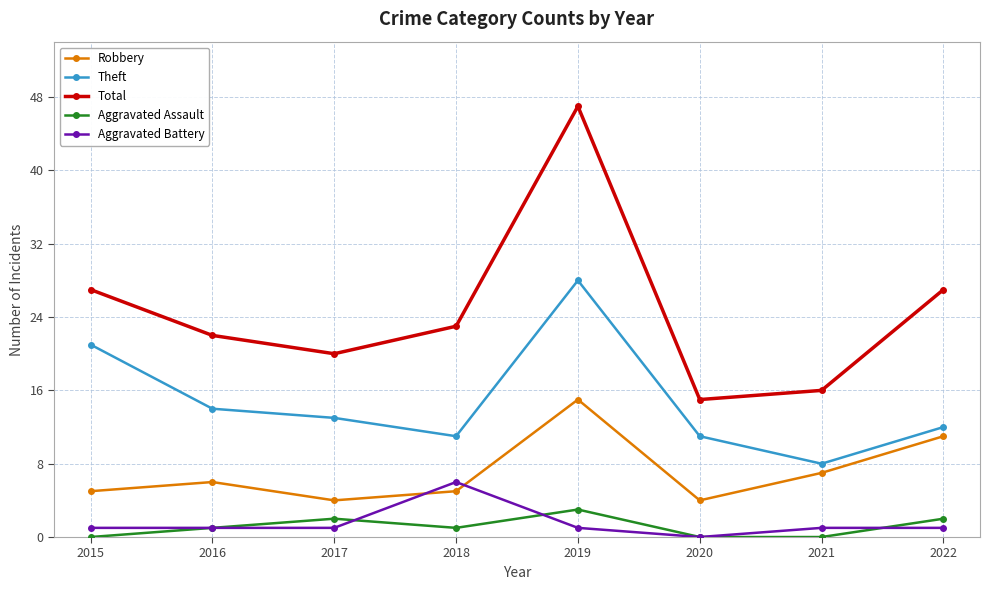

Is it true that Aggravated Assault equals 0 at 2020?

True